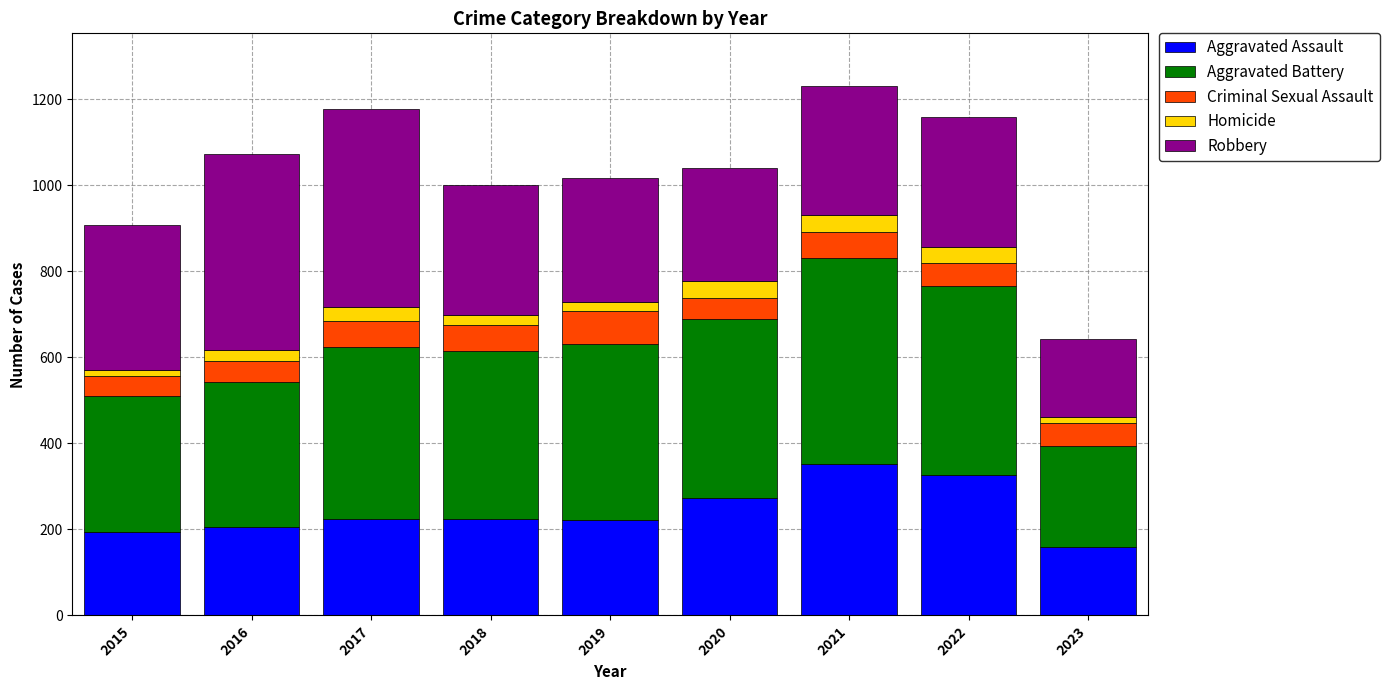

What is the approximate value of Aggravated Assault at 2022?

327